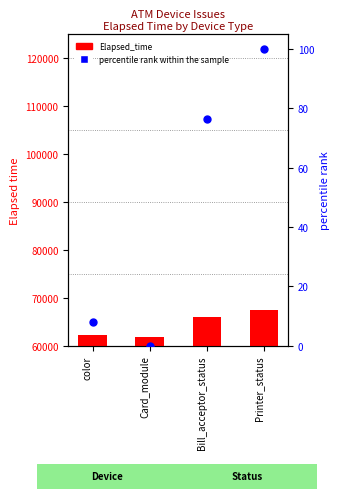

At which category is the sum across all series the highest?

Printer_status